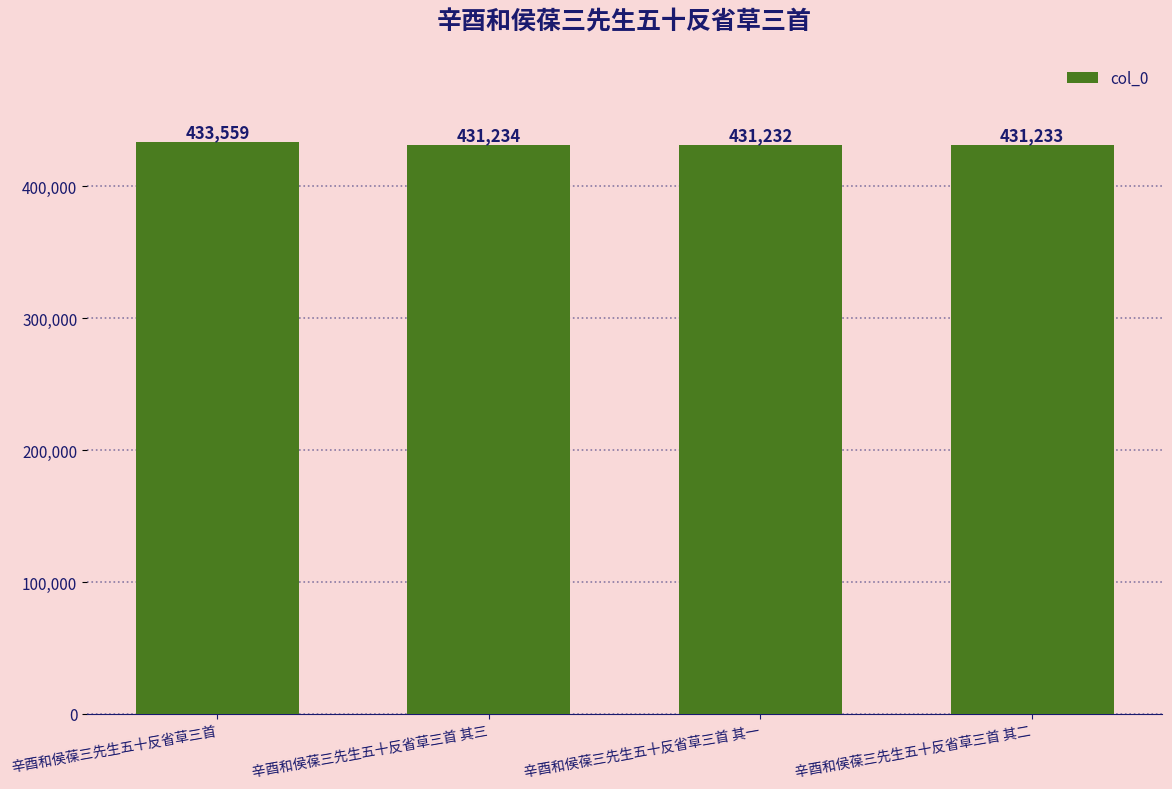

Which category has the lowest value across all series?

辛酉和侯葆三先生五十反省草三首 其一